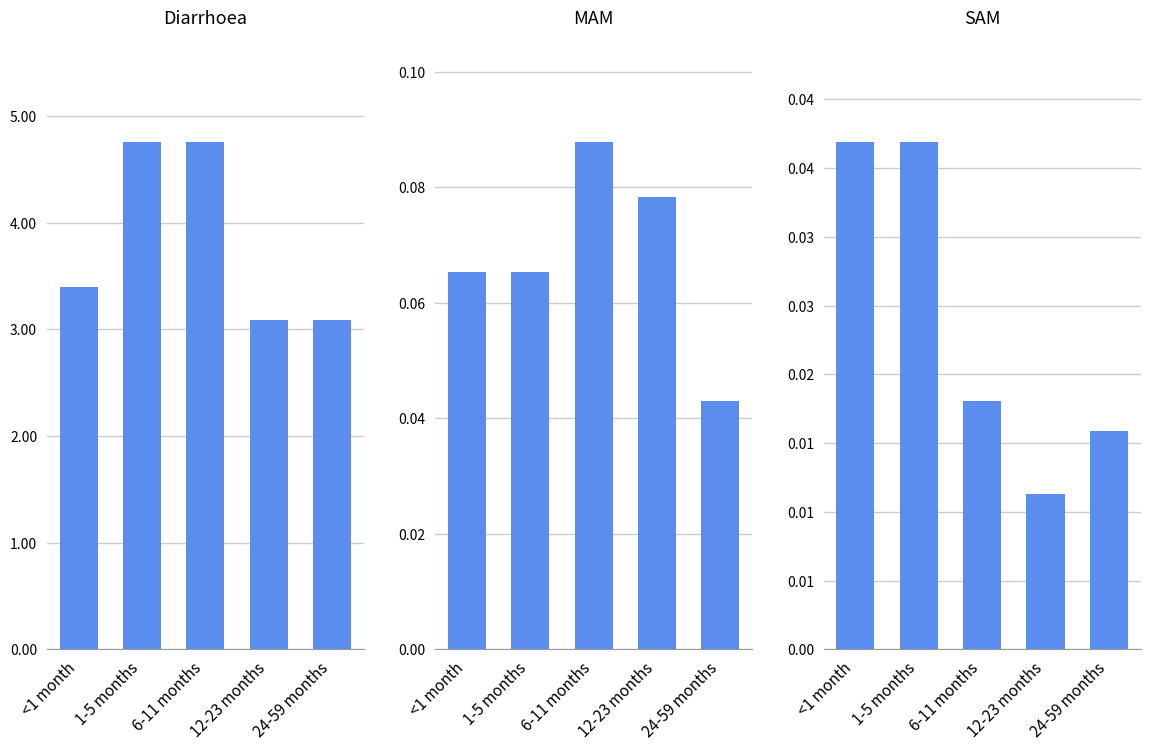

Reading right to left, transcribe all the data shown in this chart.

Diarrhoea: 3.1	3.1	4.8	4.8	3.4
MAM: 0.0	0.1	0.1	0.1	0.1
SAM: 0.0	0.0	0.0	0.0	0.0